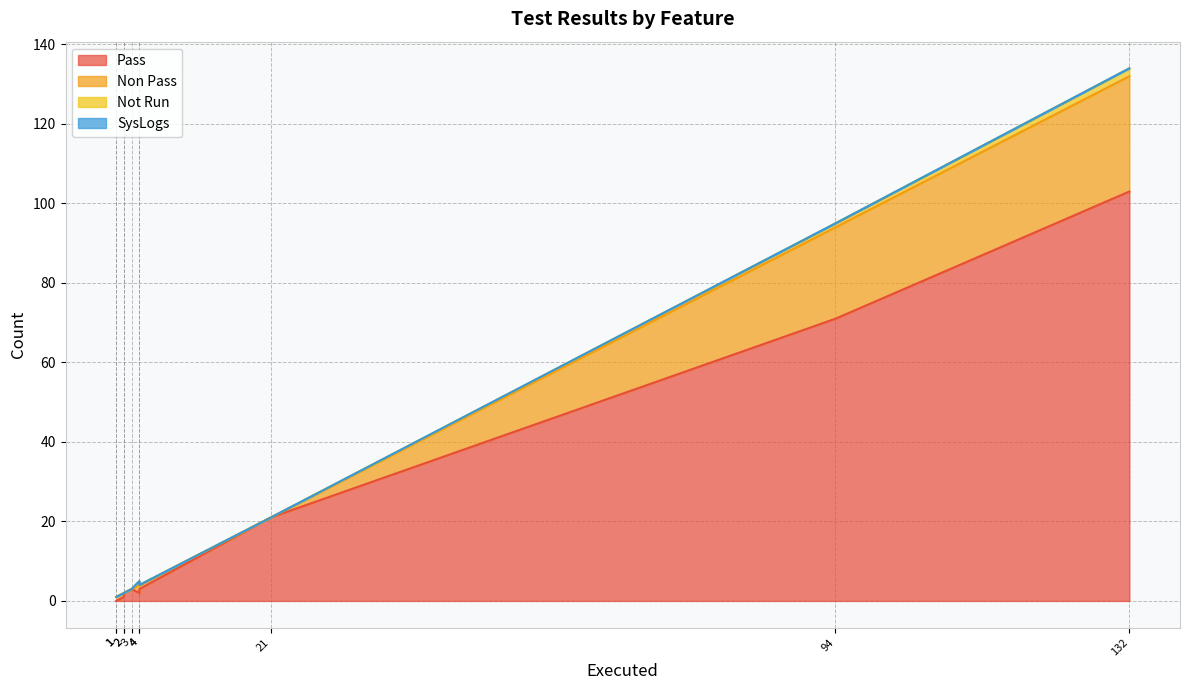

Which series has the largest range (max minus min)?

Pass